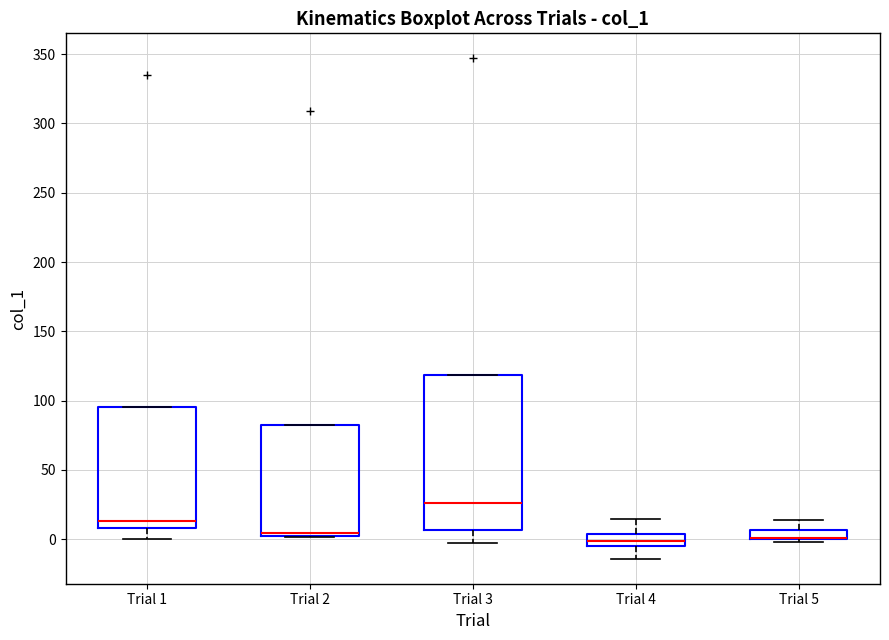

Which box is the tallest, from its lower edge to its upper edge?

Trial 3